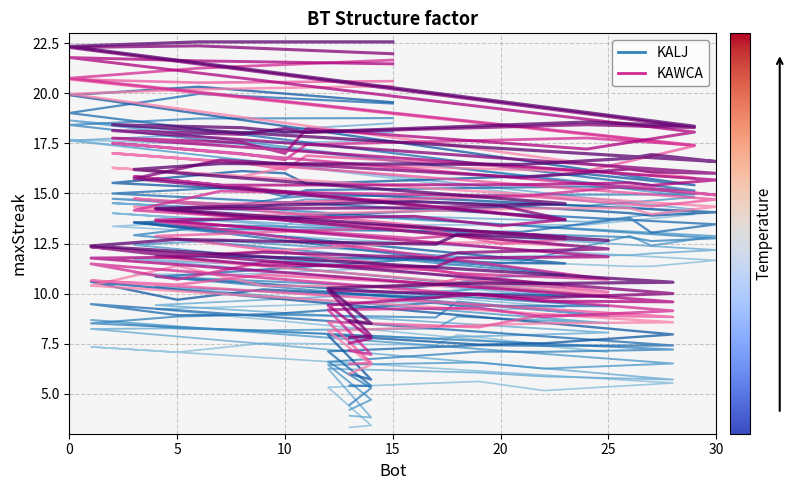

Does the chart display data point markers on the line(s)?

No